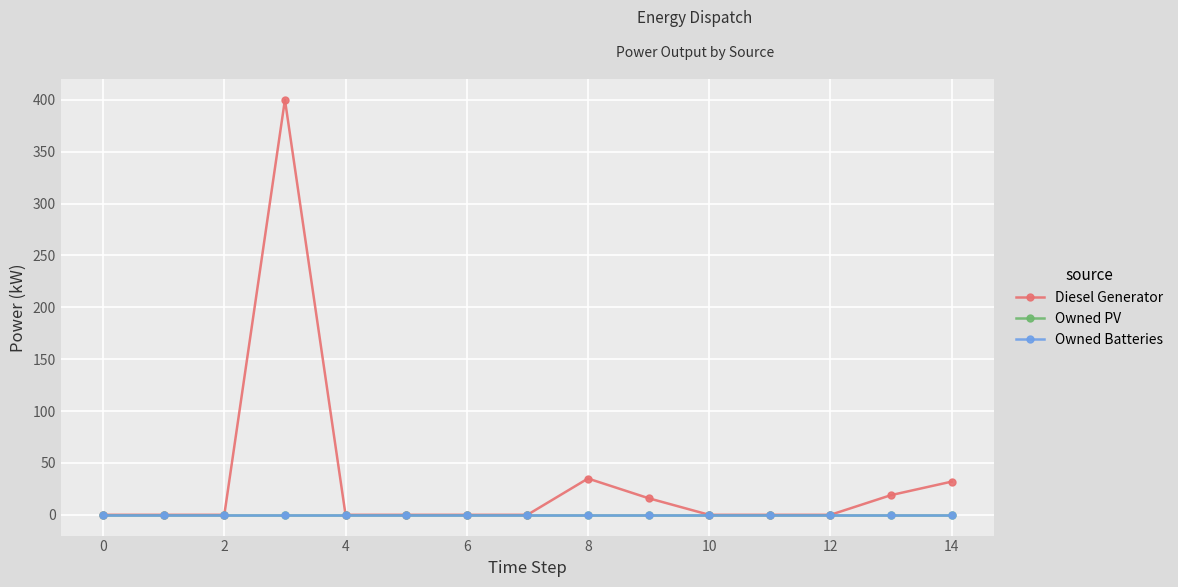

Reading left to right, transcribe all the data shown in this chart.

Diesel Generator: 0	0	0	400	0	0	0	0	35	16	0	0	0	19	32
Owned PV: 0	0	0	0	0	0	0	0	0	0	0	0	0	0	0
Owned Batteries: 0	0	0	0	0	0	0	0	0	0	0	0	0	0	0